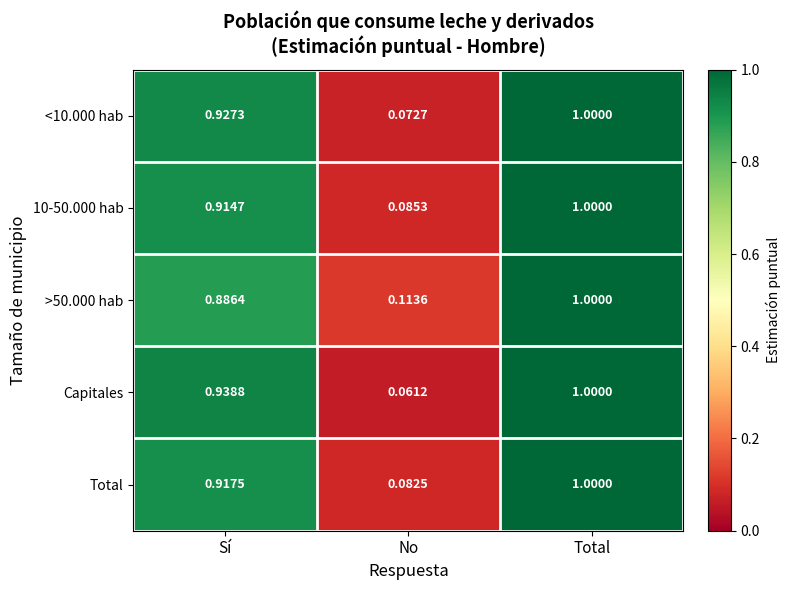

Which category has the highest value across all series?

Total